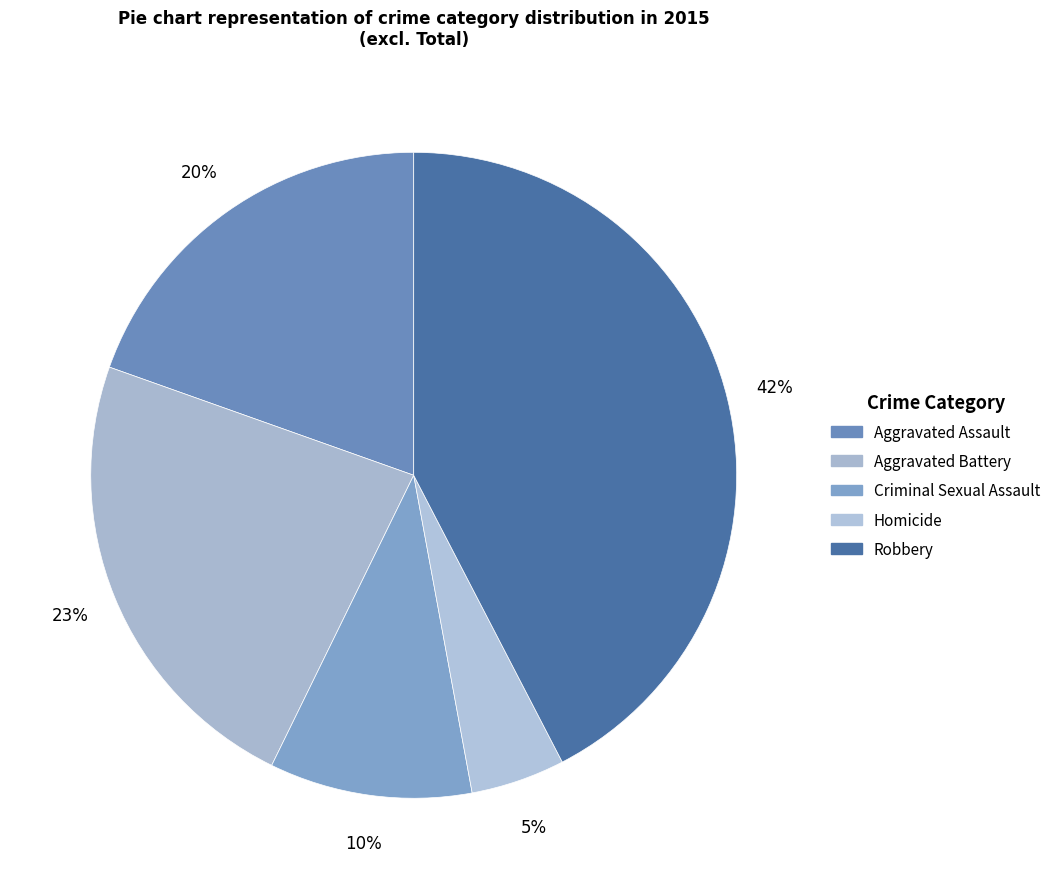

Count the number of slices in the pie.

5